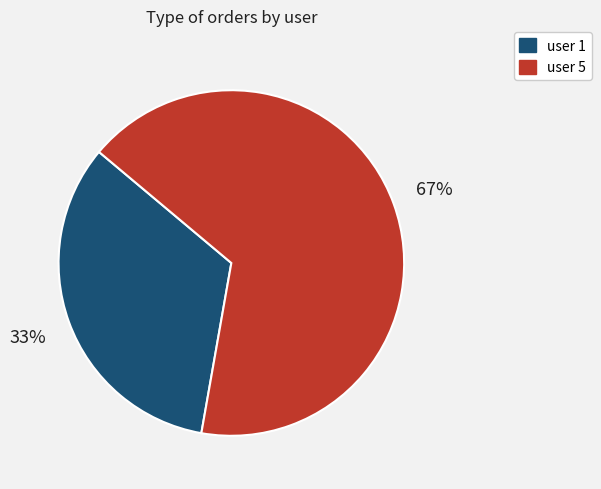

Approximately how many times larger is the value at user 5 compared to user 1?

2.0